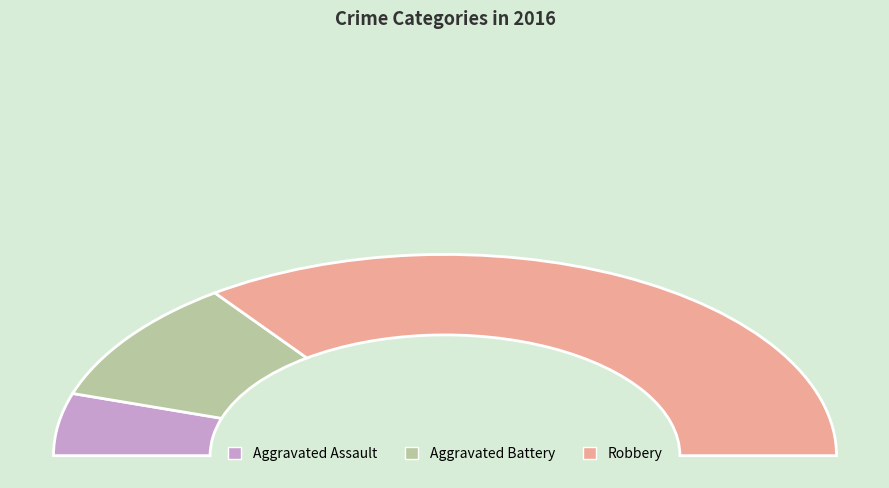

Between Aggravated Battery and Robbery, which is larger?

Robbery